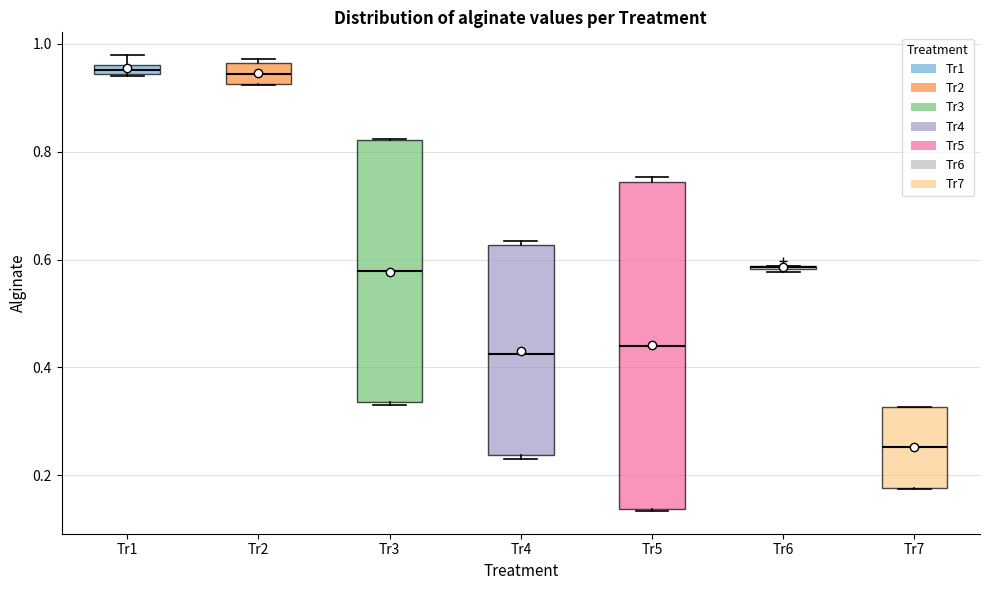

Comparing the boxes themselves (not the whiskers), which one is the tallest?

Tr5